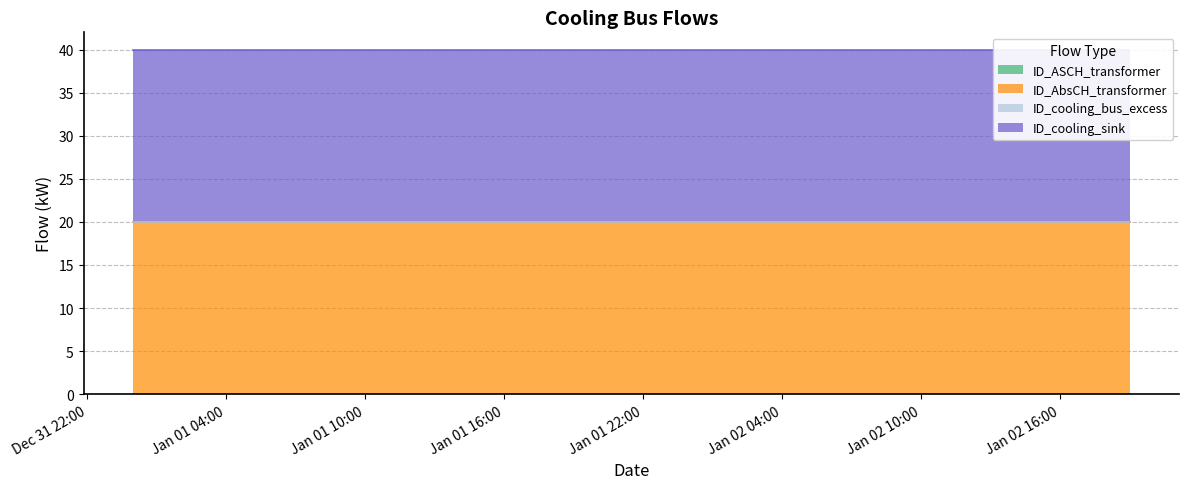

What is the total value across all series at 2012-01-01 05:00:00?

40